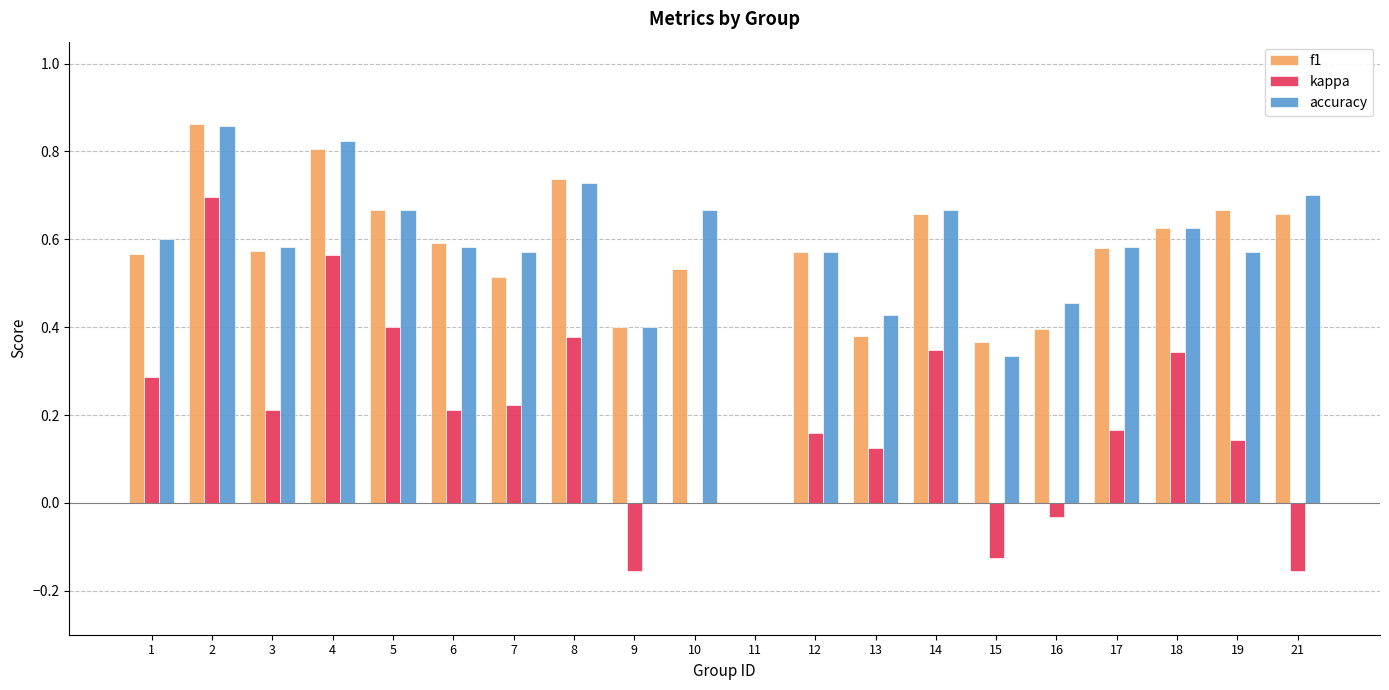

What is the sum of all kappa values?

3.8